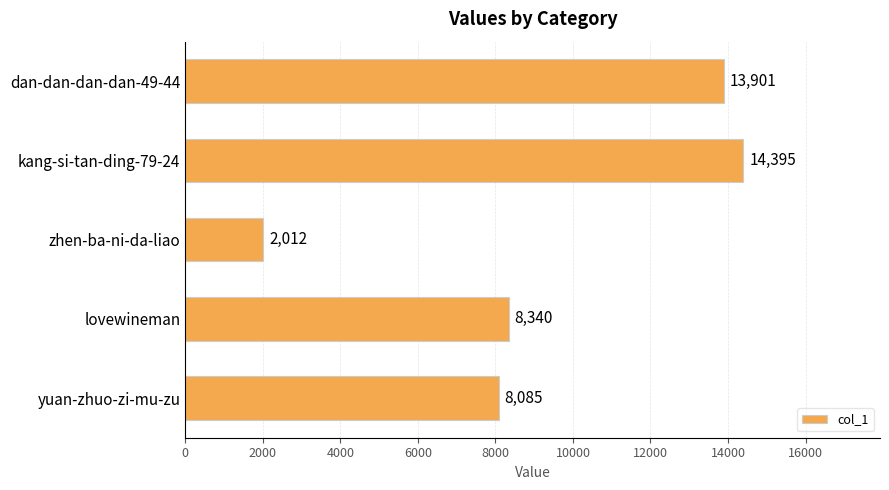

True or false: the data shows 3439 at zhen-ba-ni-da-liao.

False